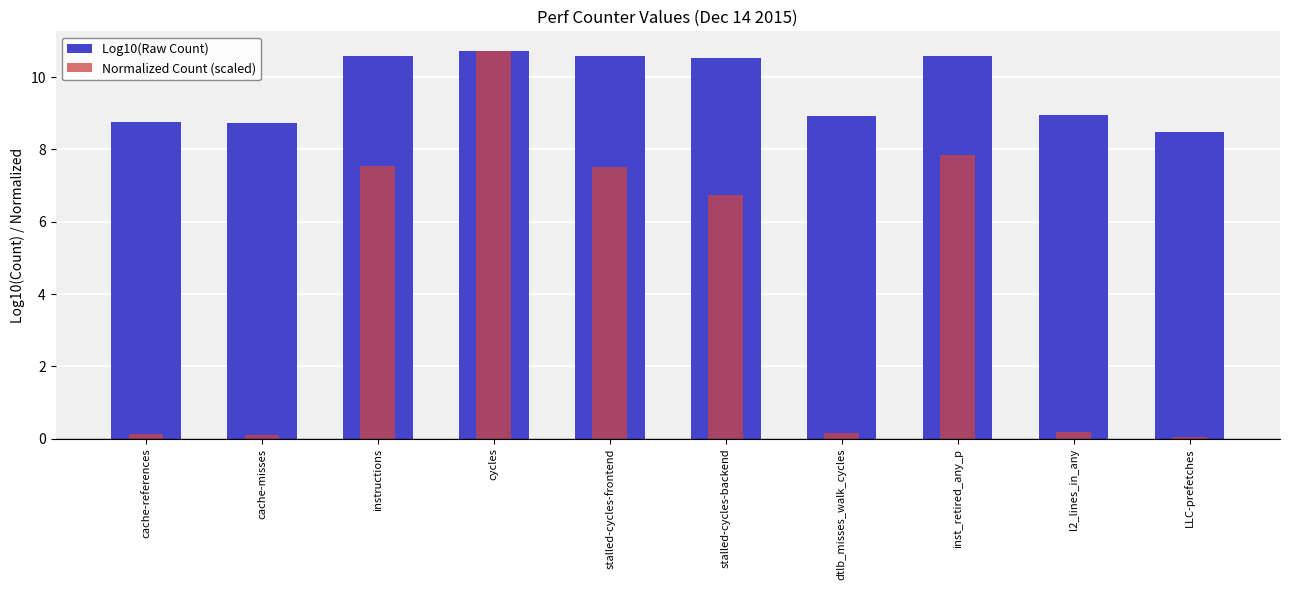

What is the approximate value of Log10(Raw Count) at dtlb_misses_walk_cycles?

8.9